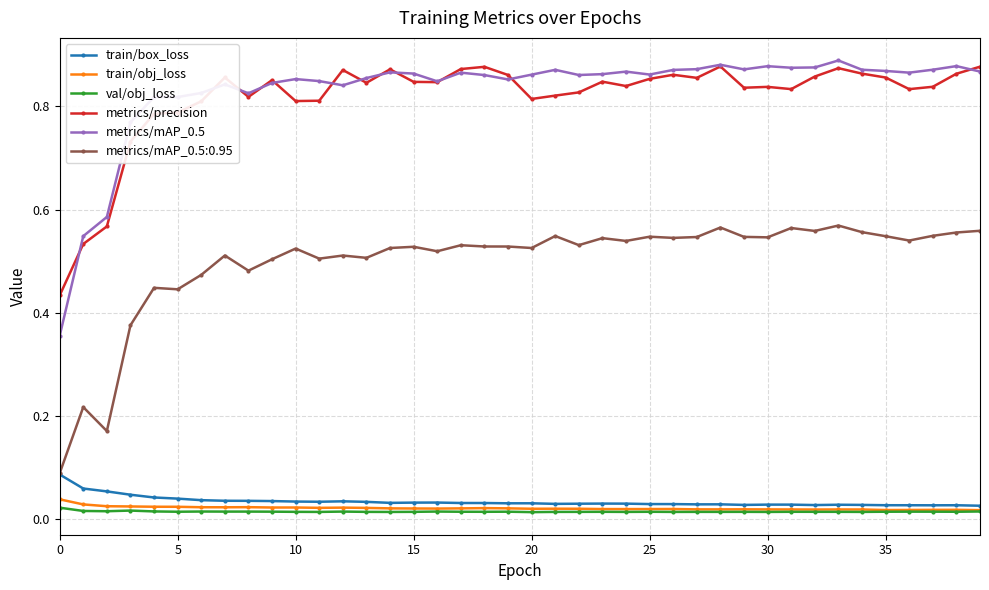

True or false: metrics/mAP_0.5 and metrics/mAP_0.5:0.95 cross at least once.

False